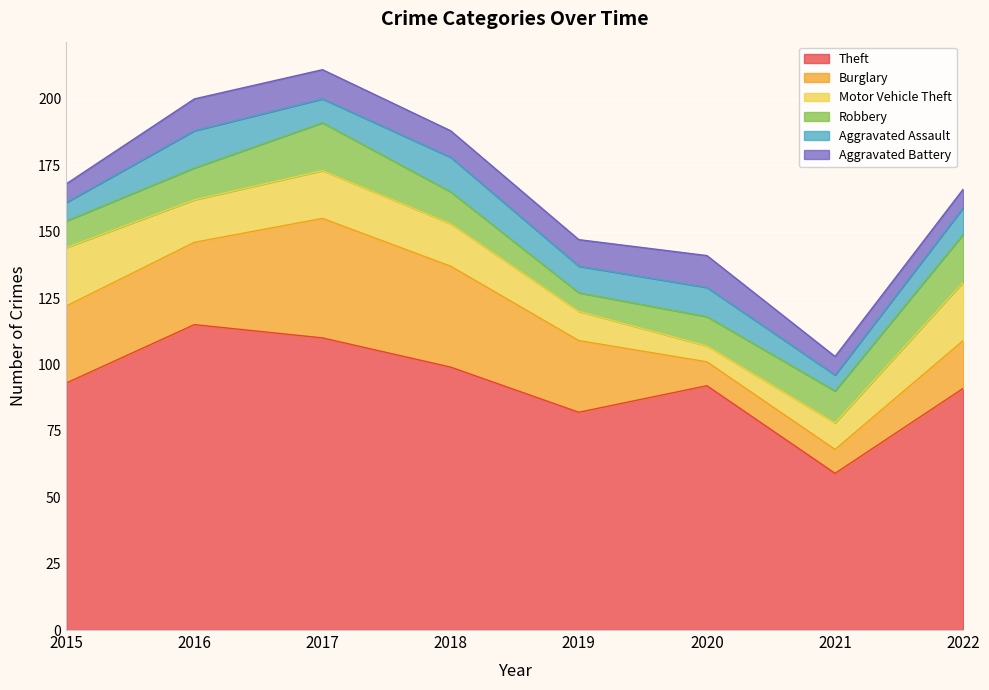

Which series has the largest total across all categories?

Theft